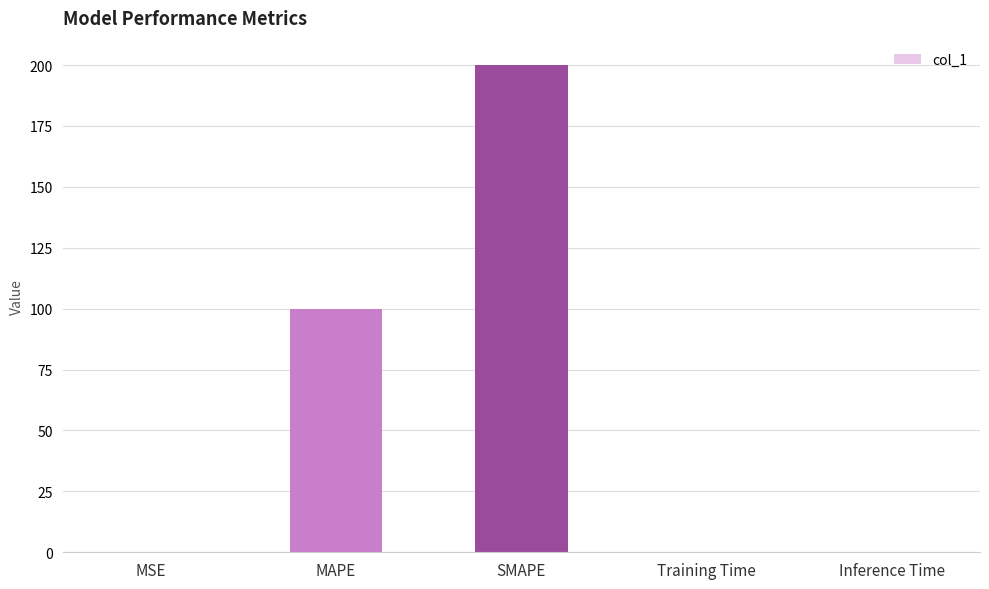

What is the sum of all values?

300.0